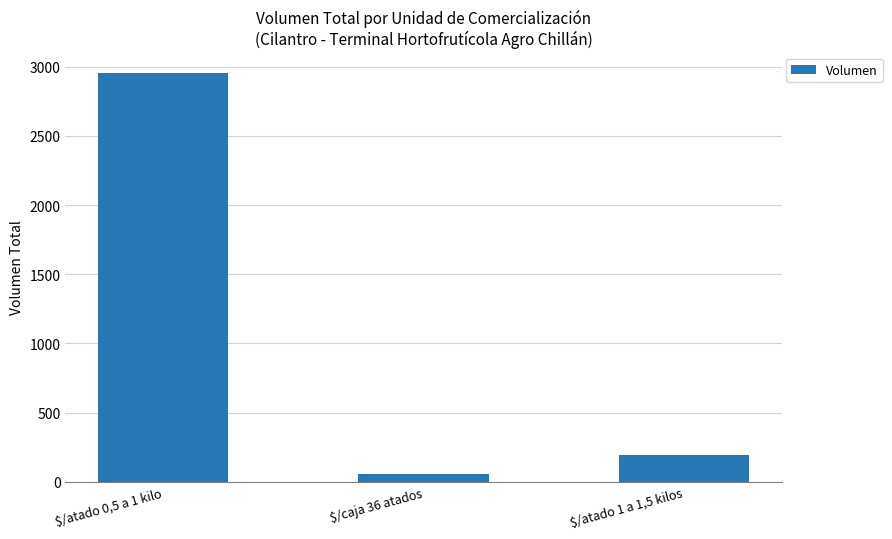

How many data points does each series have?

3